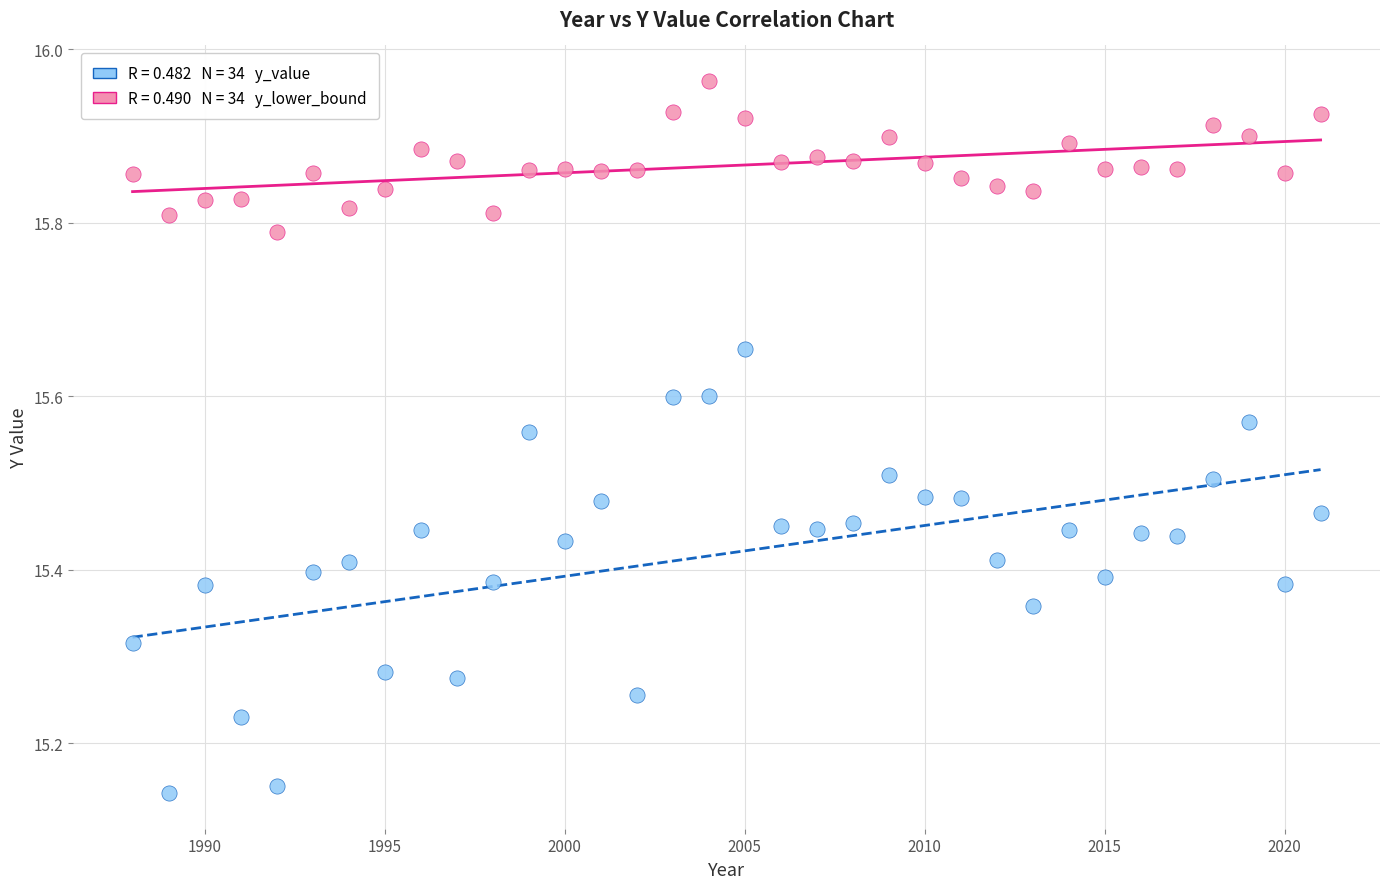

Across all data points, what is the range of Y values (max minus min)?

0.8